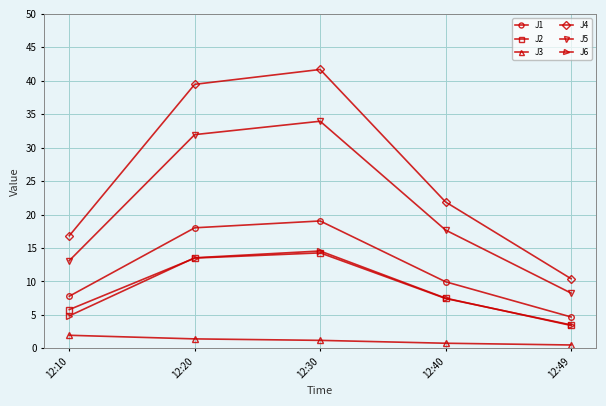

List the labels in order of J4 value, smallest first.

12:49, 12:10, 12:40, 12:20, 12:30